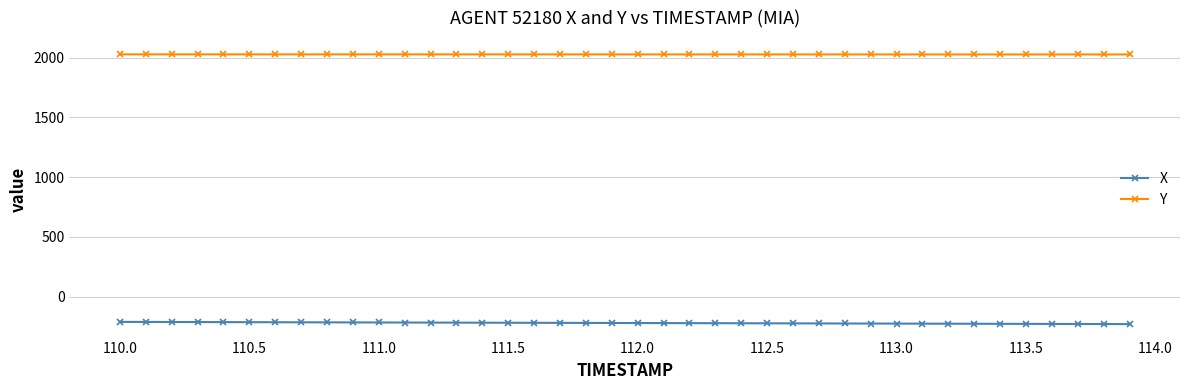

Rank the series by their average value, from lowest to highest.

X, Y